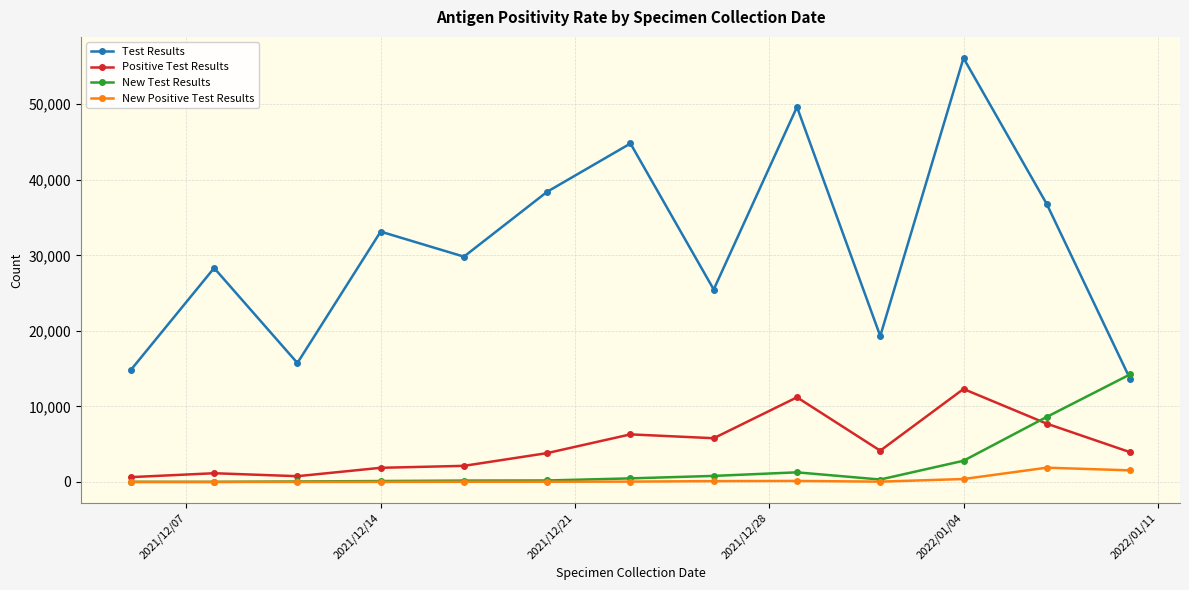

What is the value of the Test Results point at the 11th from the left?

56109